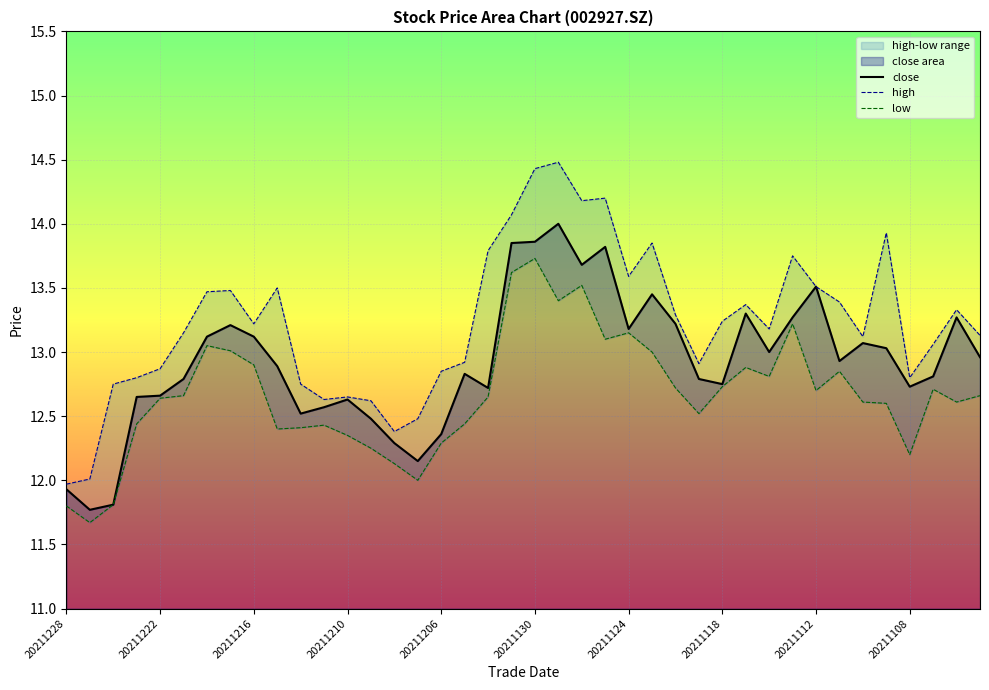

True or false: close and high intersect in this chart.

False